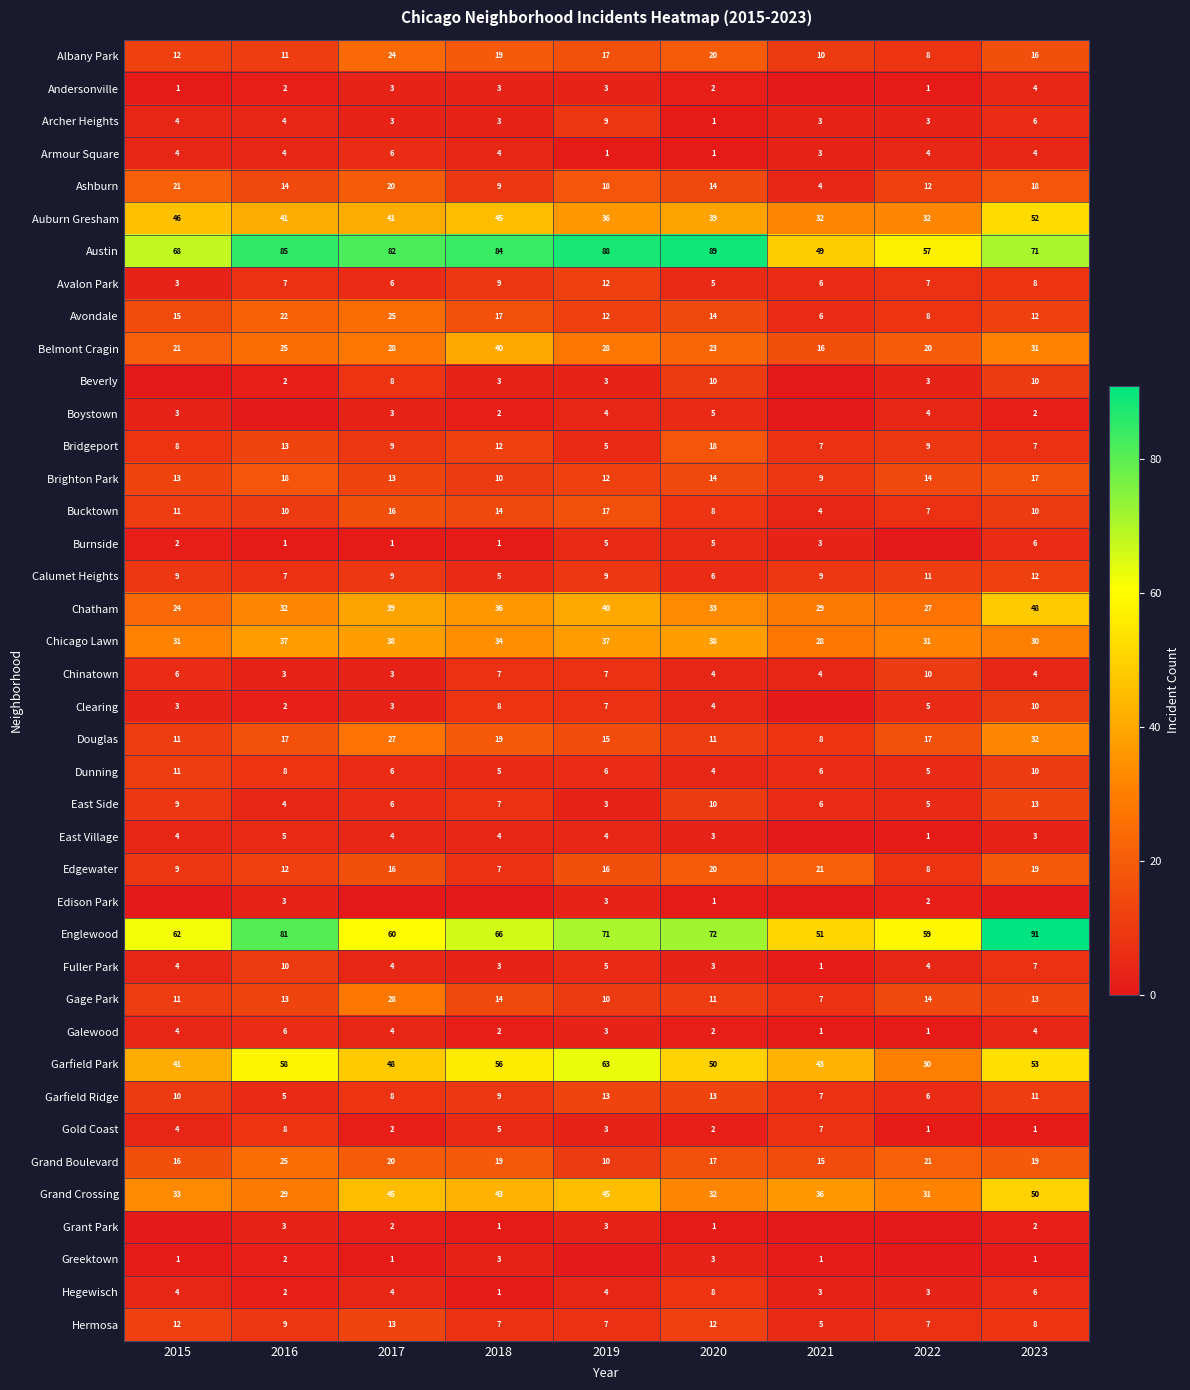

Is the value of Grant Park at 2018 greater than the value of Douglas at 2015?

No